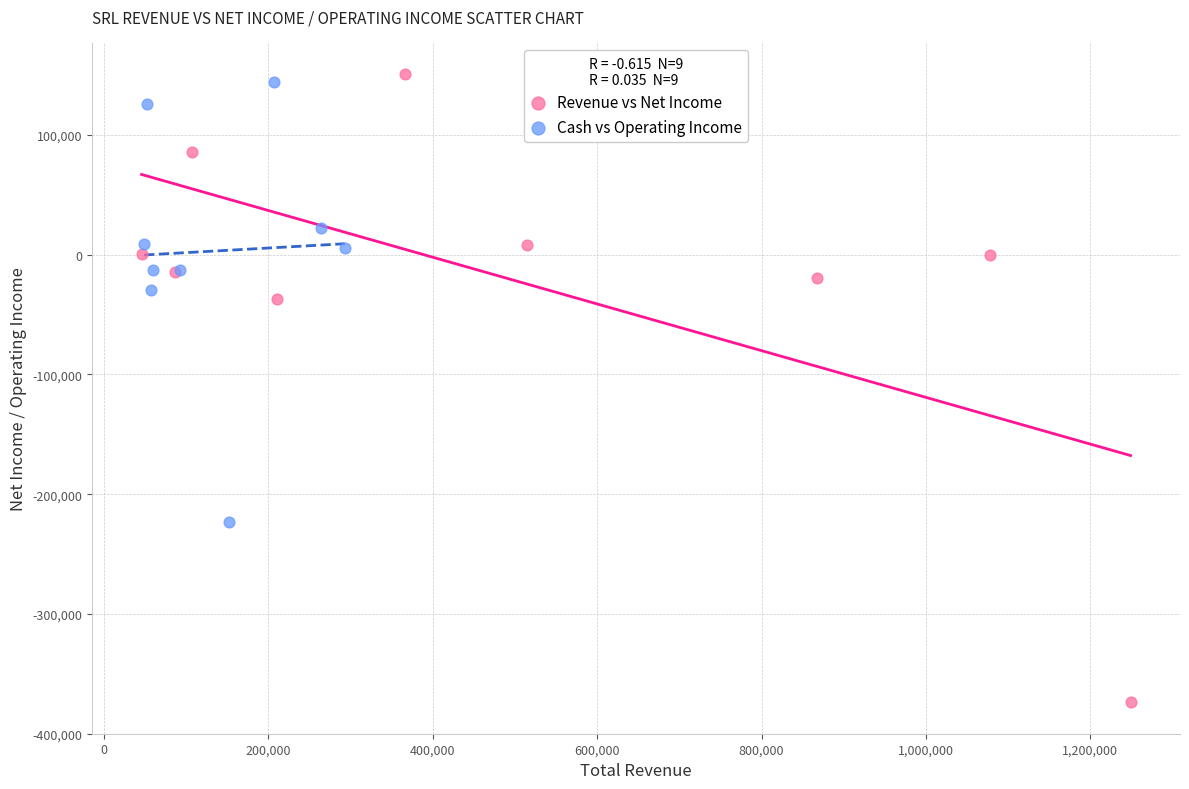

Which series has the widest spread of Y values?

Revenue vs Net Income